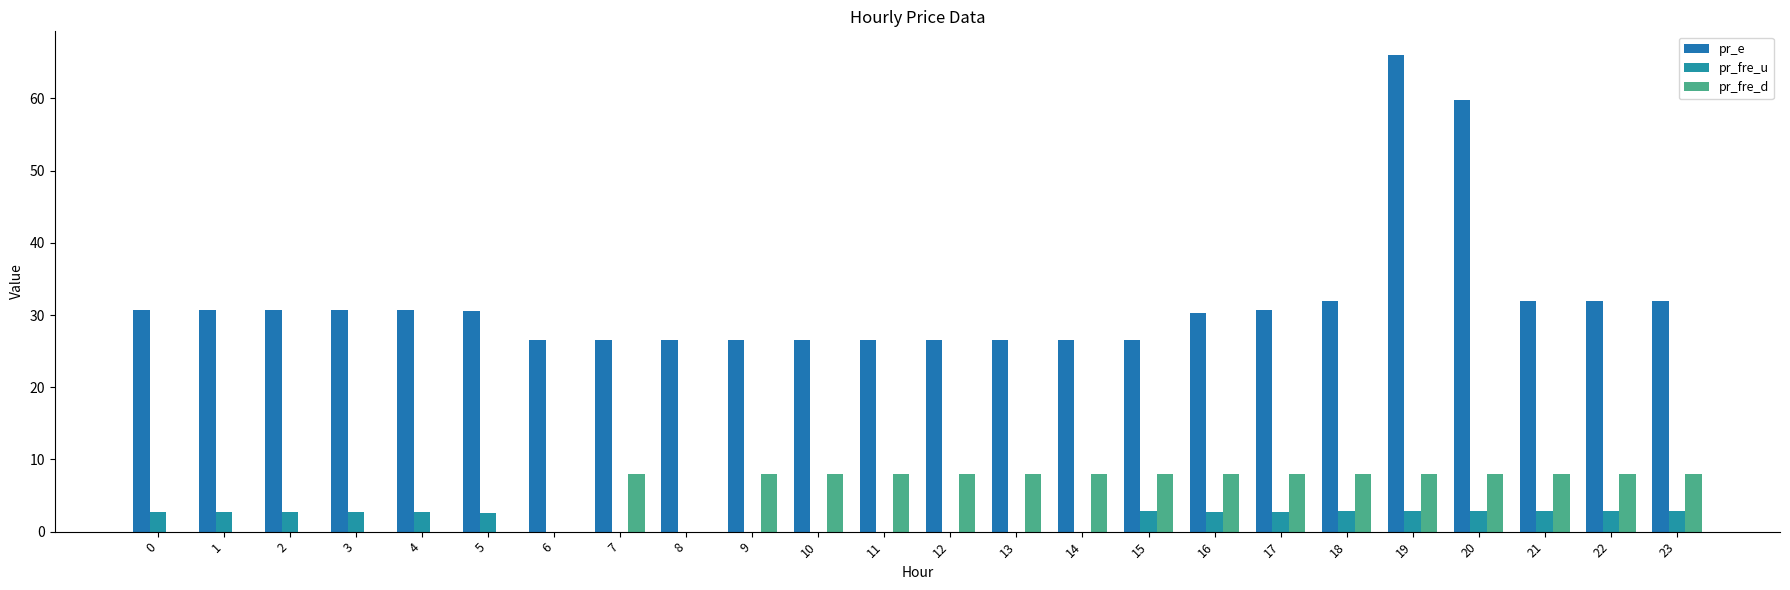

Rank the series by their maximum value, from lowest to highest.

pr_fre_u, pr_fre_d, pr_e